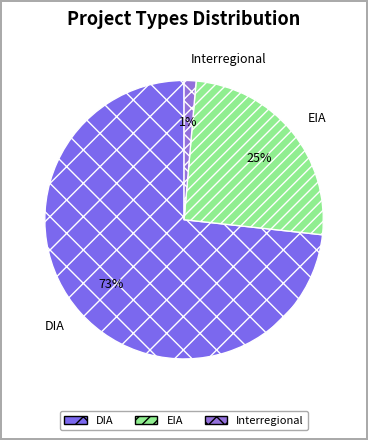

Which slice is the smallest?

Interregional